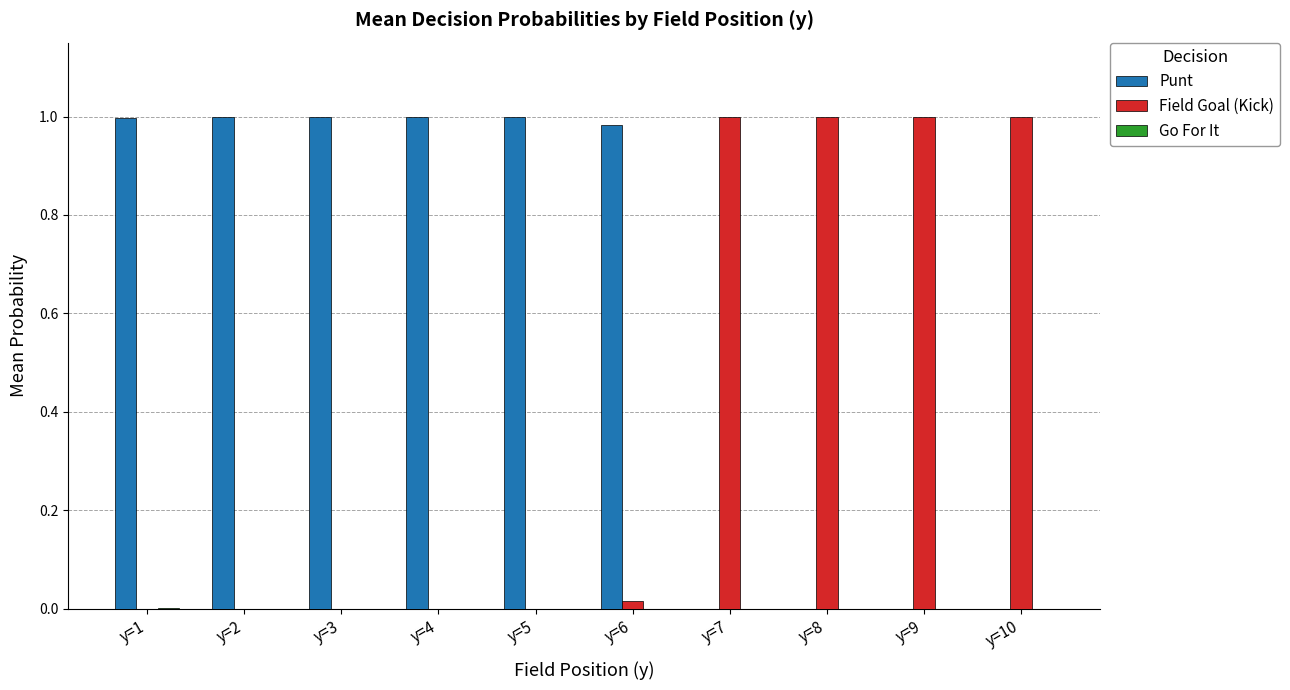

Is it true that Punt equals 0.0 at y=8?

True